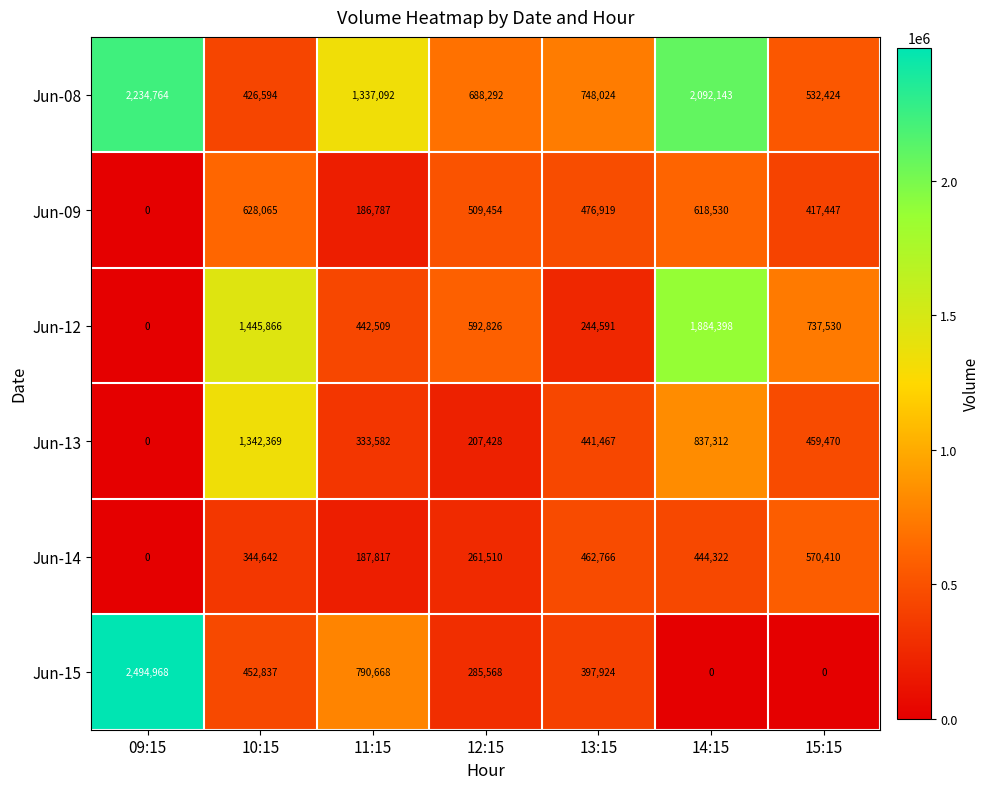

Rank the series by their maximum value, from lowest to highest.

Jun-14, Jun-09, Jun-13, Jun-12, Jun-08, Jun-15